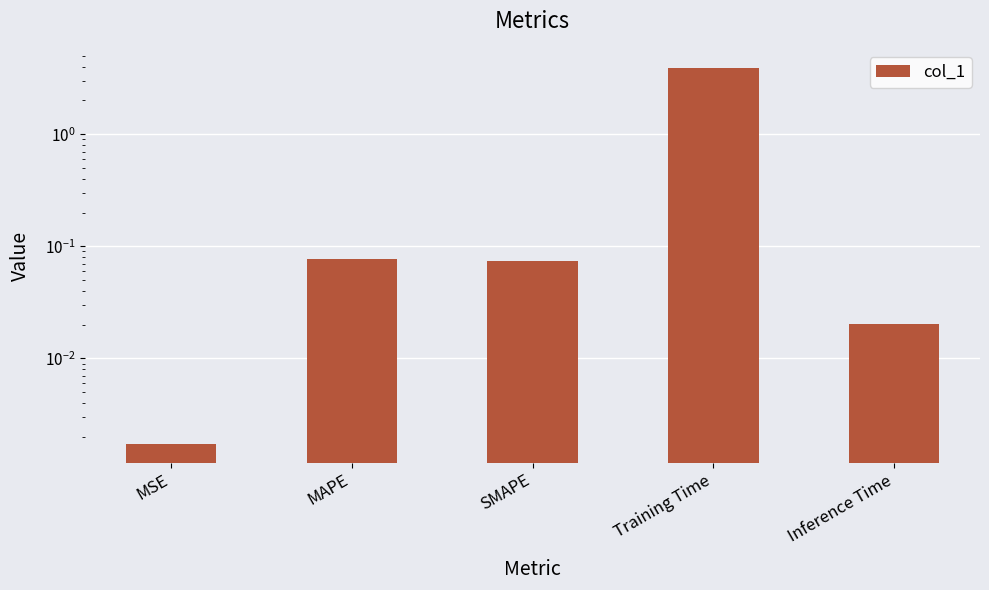

The value at MAPE is 0.1. True or false?

False